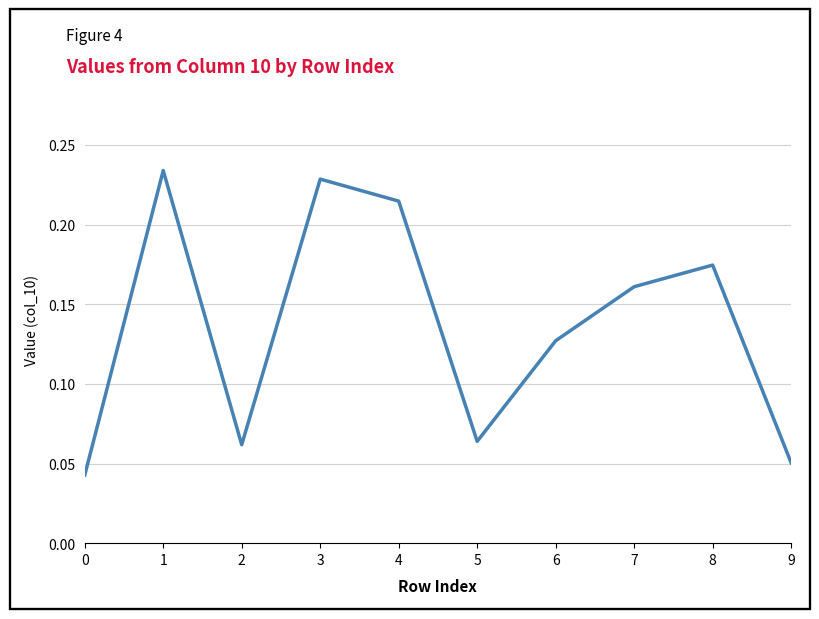

Where is the first local maximum?

1